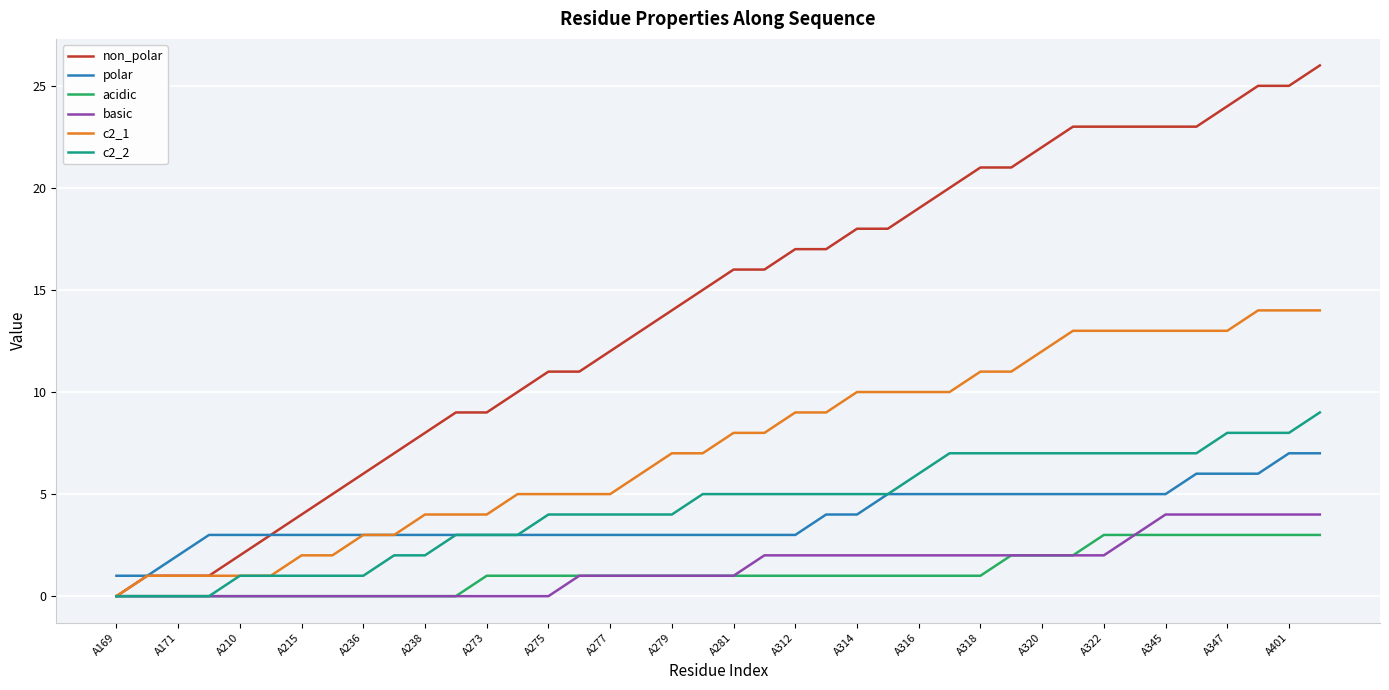

True or false: acidic and polar intersect in this chart.

False